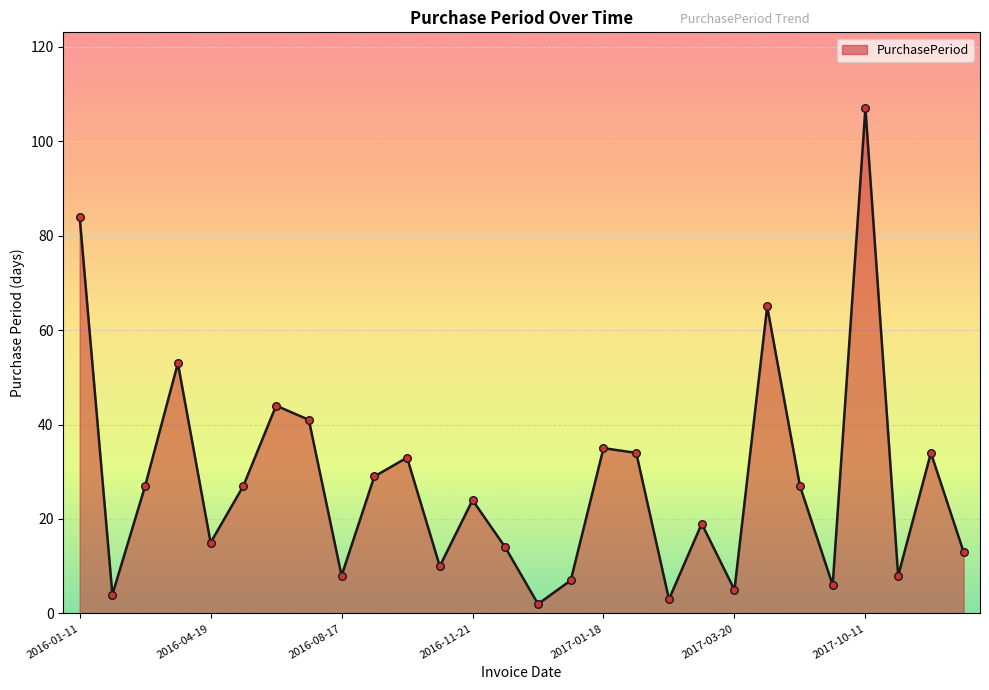

What is the greatest value displayed?

107